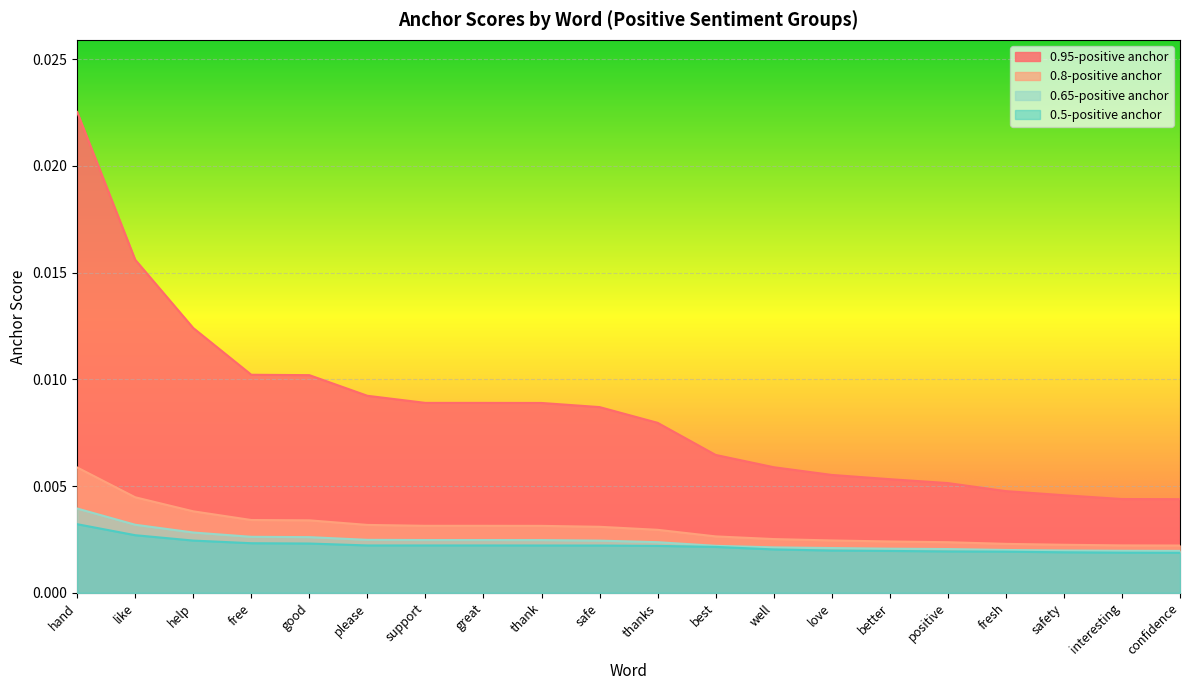

The value of 0.95-positive anchor at love is 0.0. True or false?

False